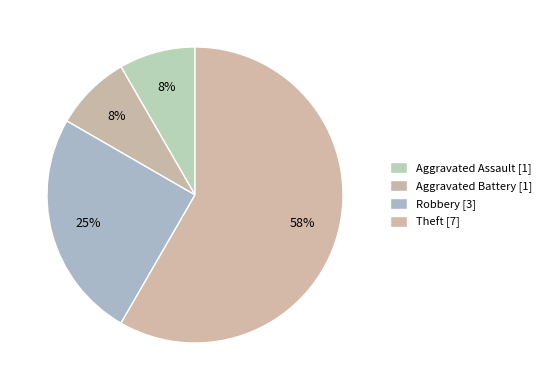

True or false: Theft accounts for 58% of the total.

True